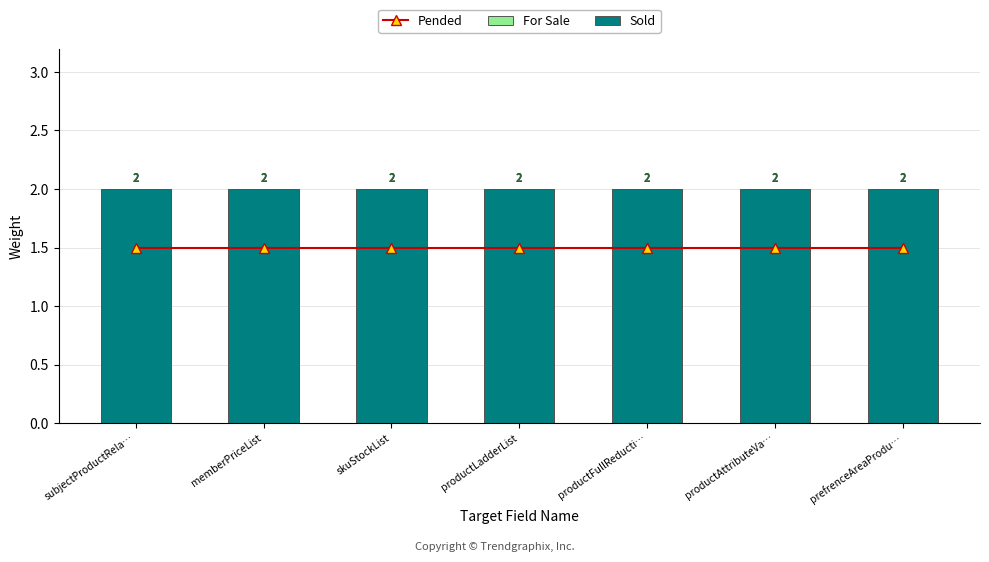

What is the sum of the Pended values at skuStockList and productLadderList?

3.0